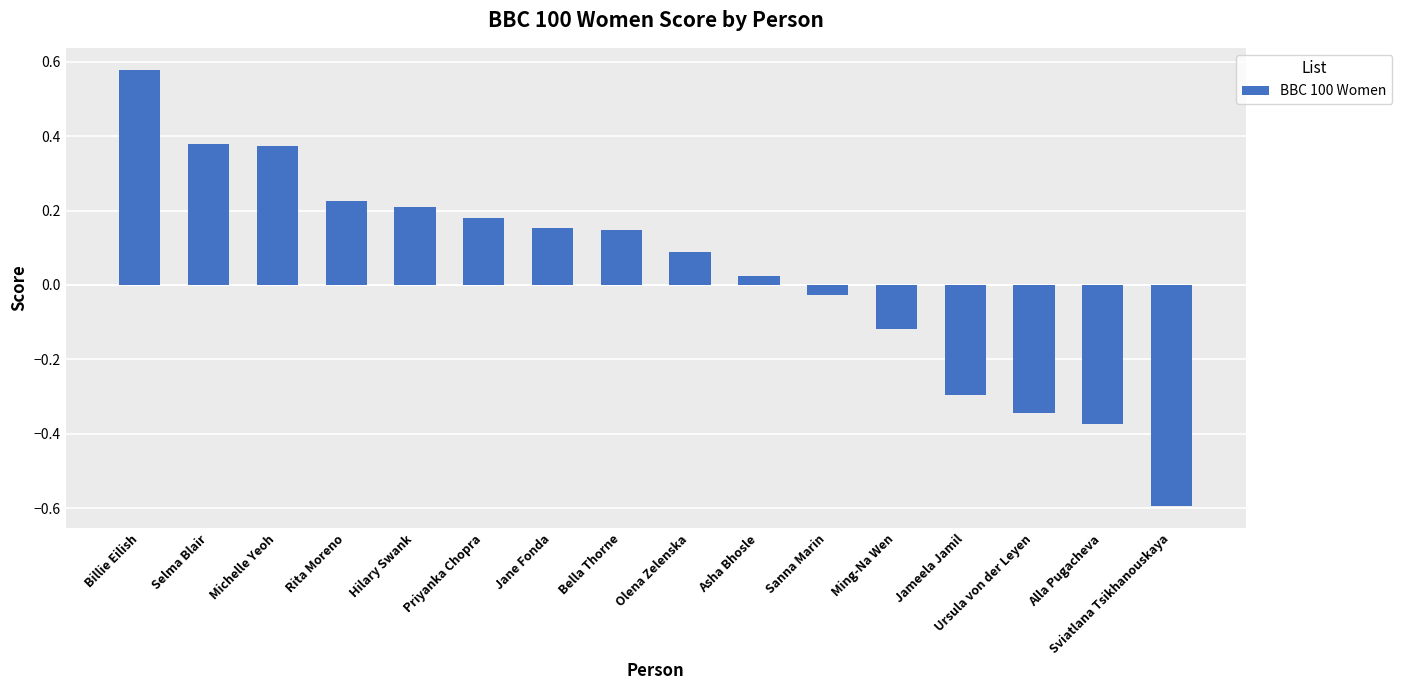

What is the smallest value displayed?

-0.6